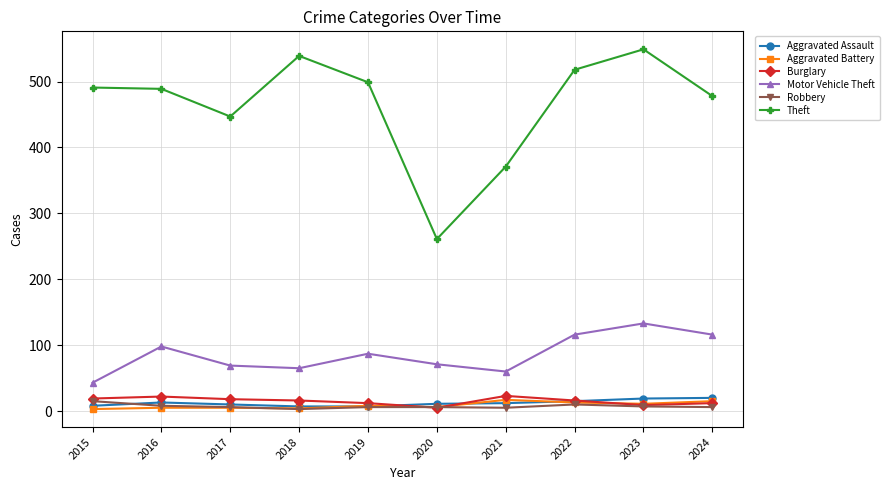

What is the difference between the maximum and second lowest values in the Aggravated Battery series?

13